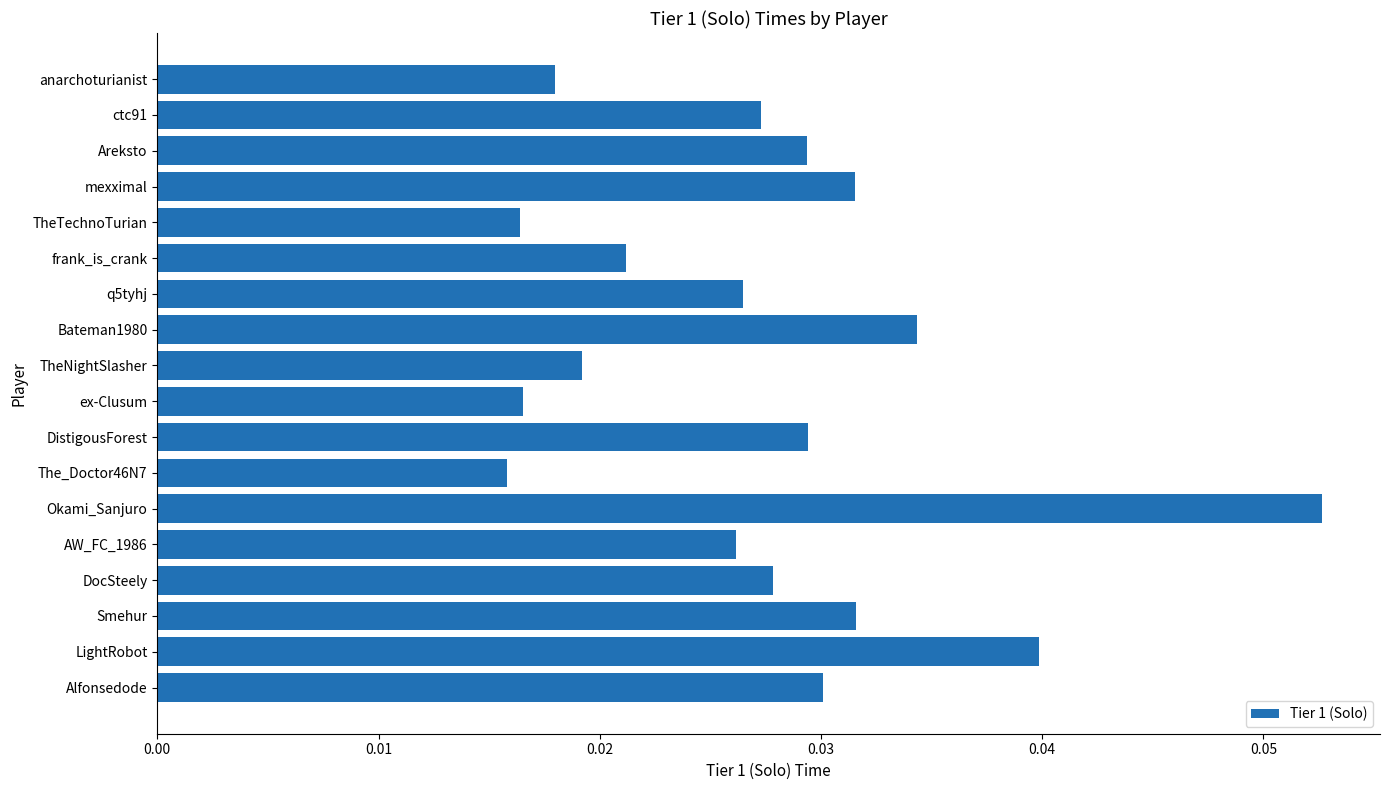

At which category does the chart reach its peak across all series?

Okami_Sanjuro